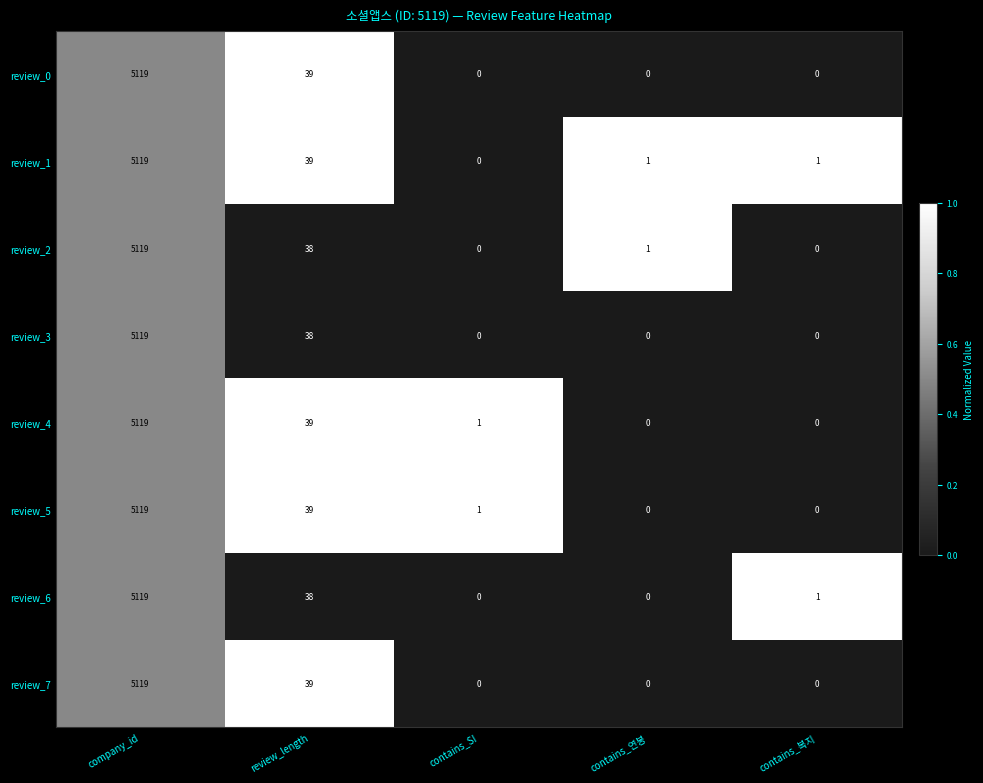

At which category is the sum across all series the highest?

company_id